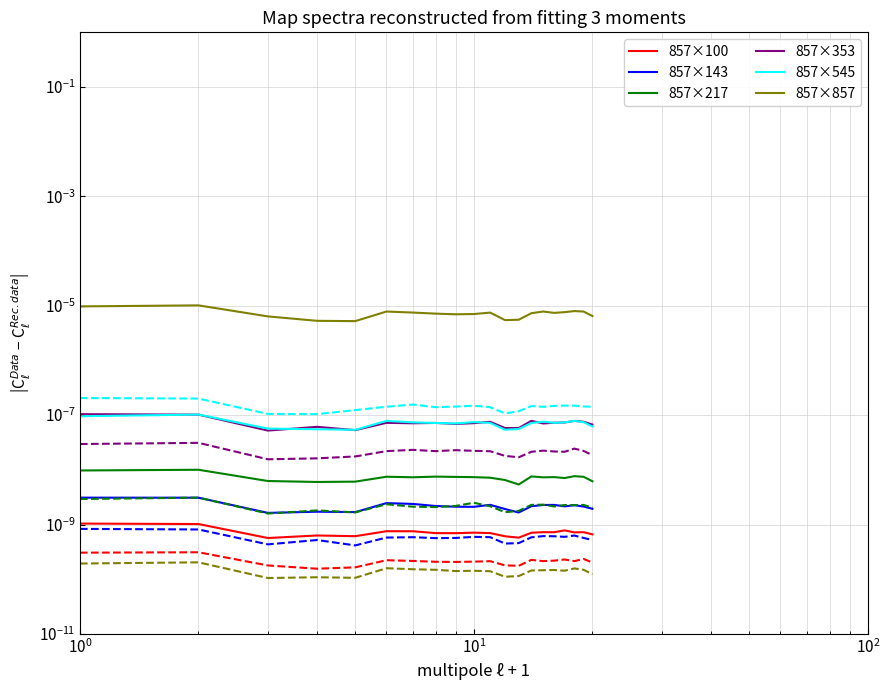

How many interior local peaks does the 857×353 series have?

6